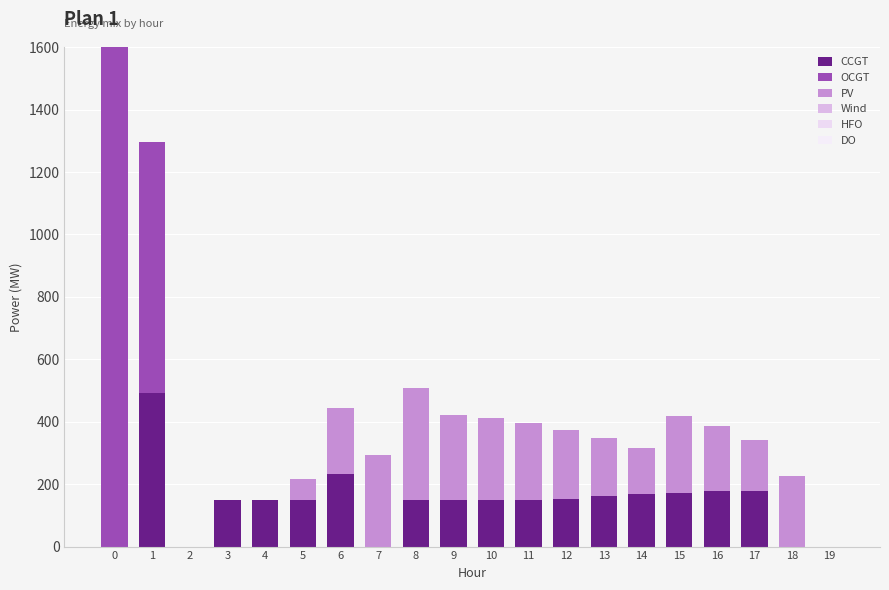

What is the difference between the maximum and minimum values in the OCGT series?

1600